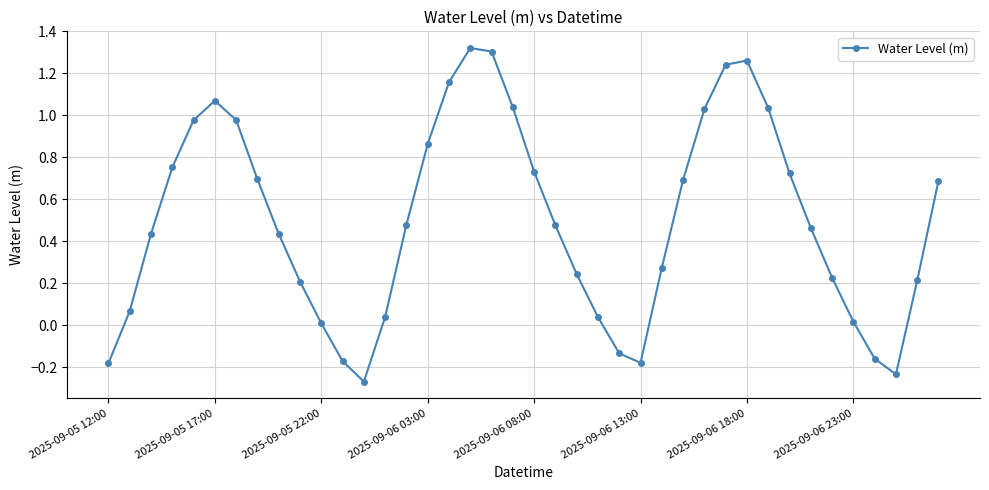

What is the difference between the maximum and minimum values?

1.6